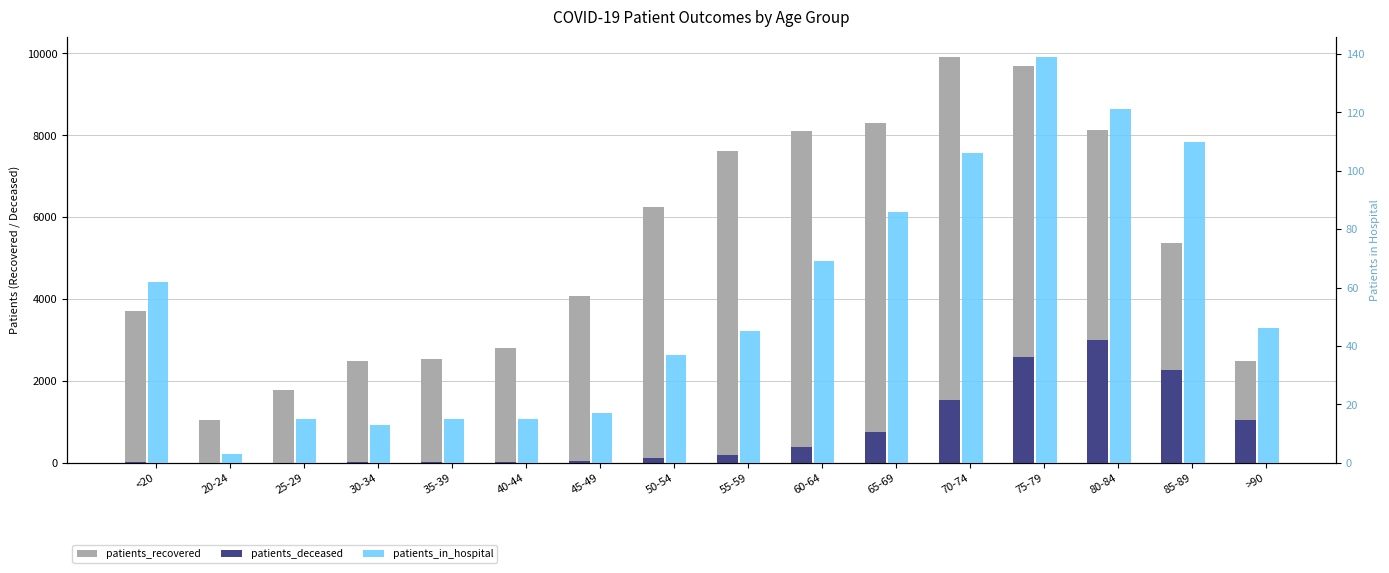

What position from the left is 70-74?

12